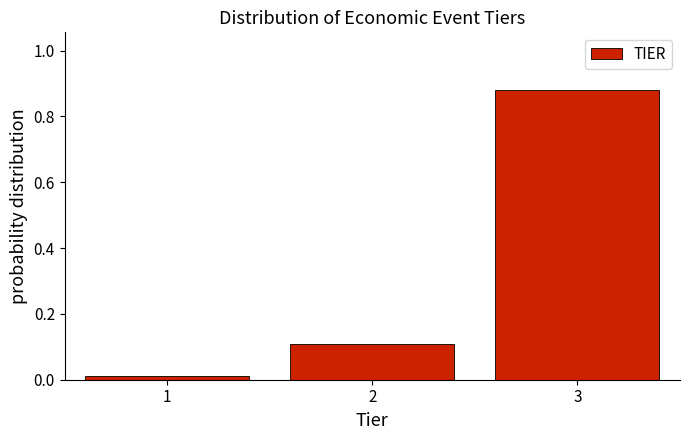

The value at 2 is 0.1. True or false?

True